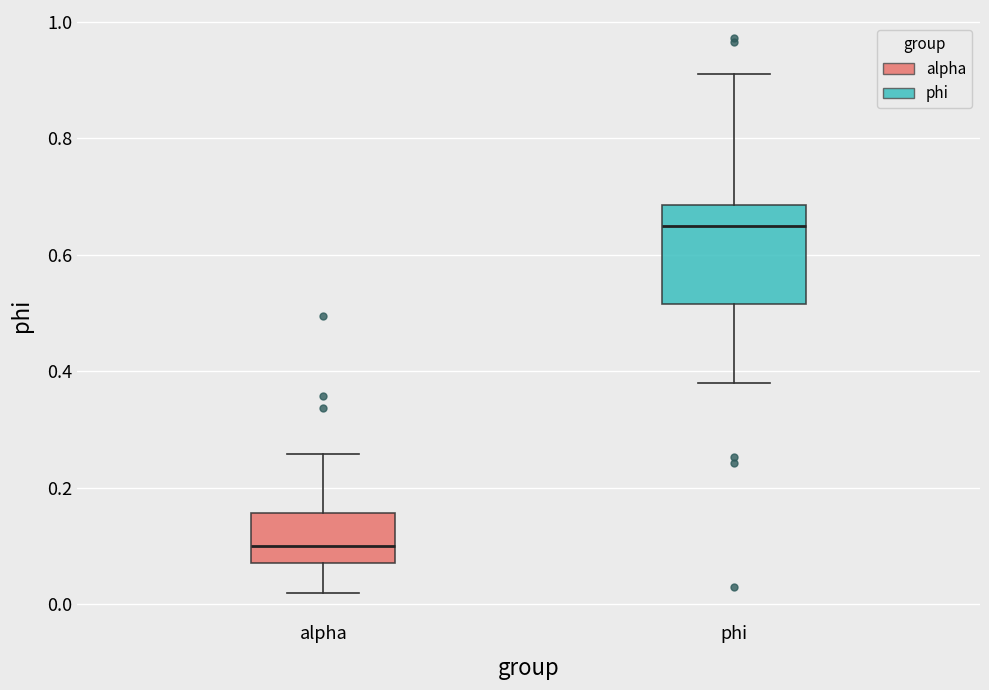

Reading left to right, transcribe this box plot: for each box, give where its median line is, the range the box spans, and where its two whiskers end, as read against the y-axis. The values are not printed on the chart, so give them approximately, as read against the axis.

alpha: median 0.10, box 0.08 to 0.16, whiskers 0.02 to 0.26
phi: median 0.64, box 0.52 to 0.68, whiskers 0.38 to 0.92